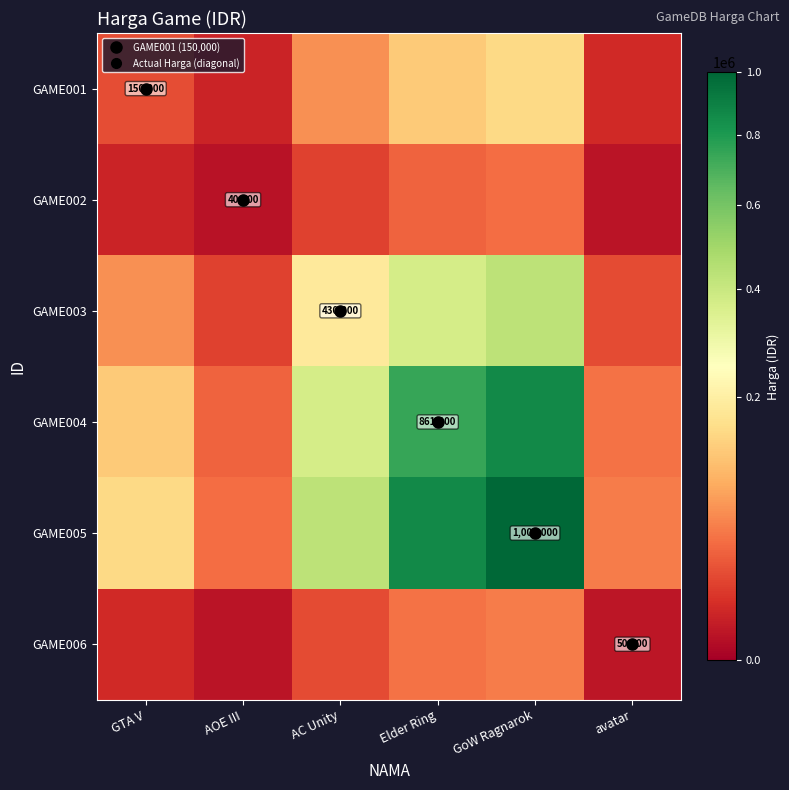

Which series changed the most between AC Unity and Elder Ring?

GAME005